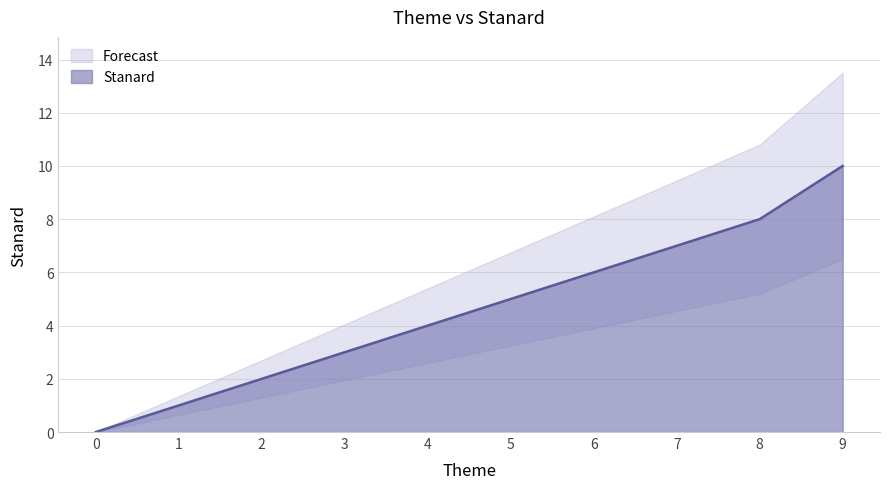

What is the sum of all values?

46